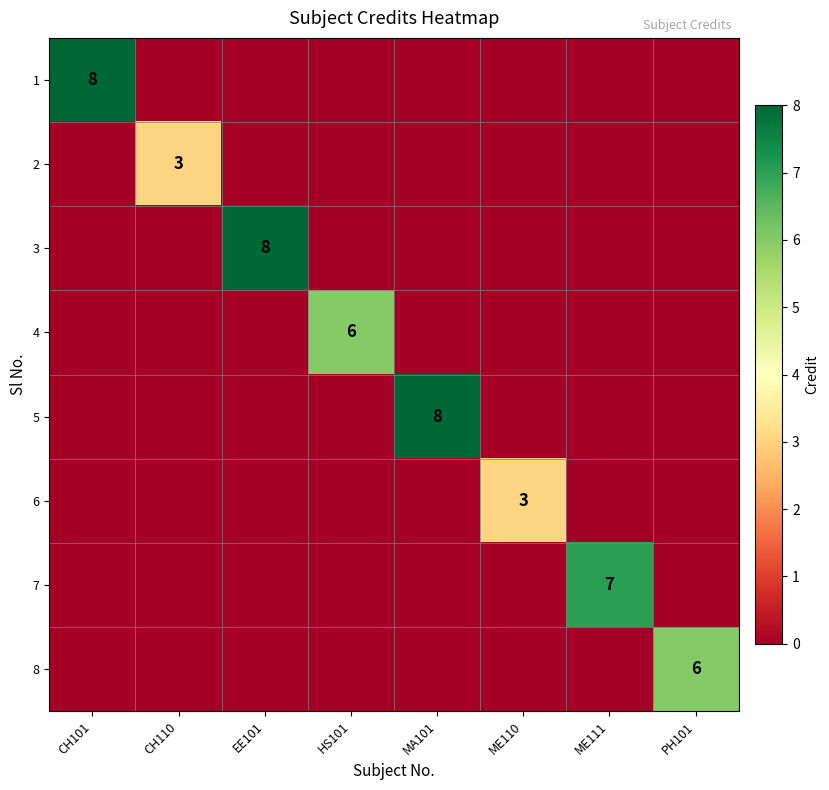

How many distinct data groups are displayed?

8